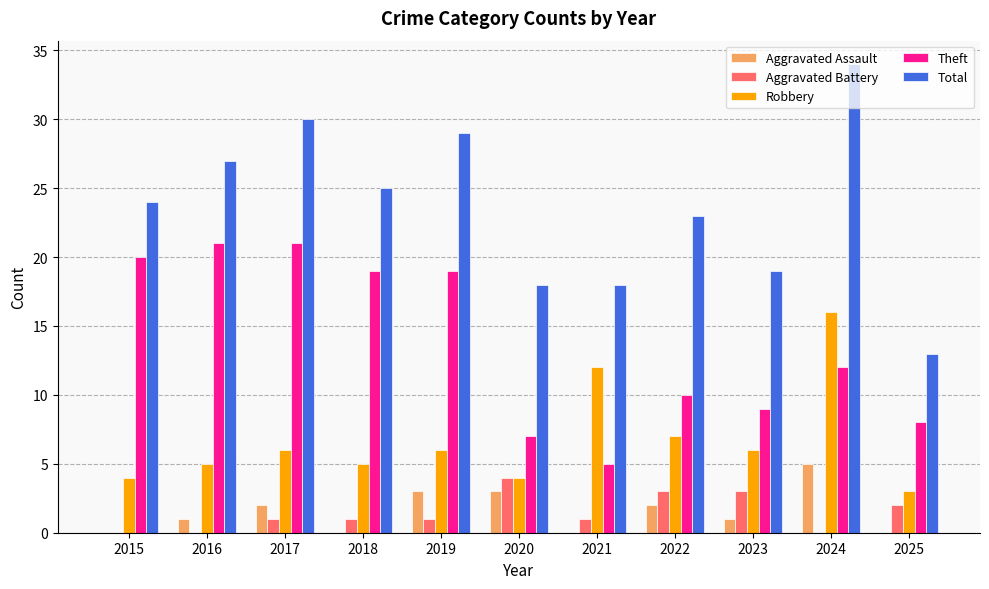

Are the bars grouped side by side (vs. stacked)?

Yes